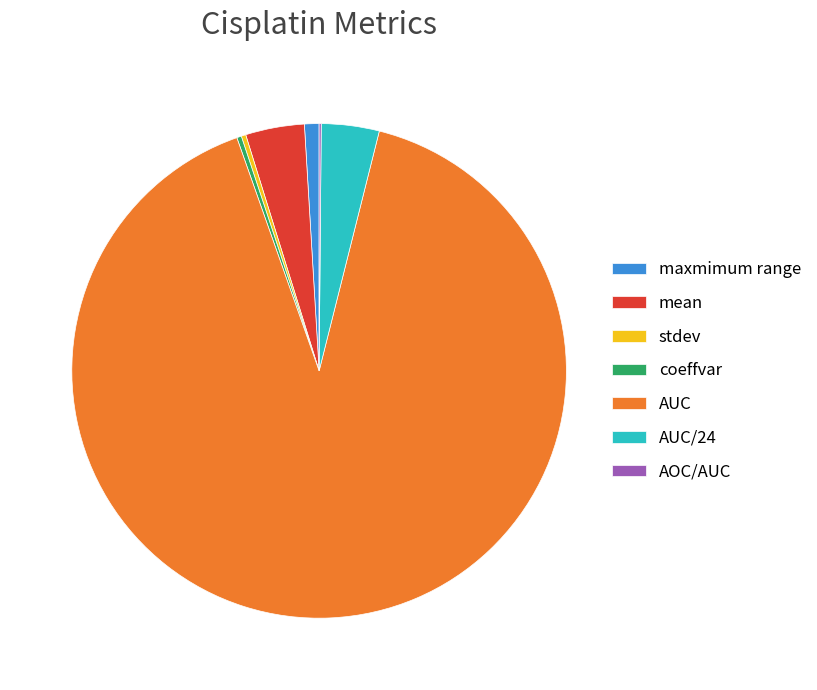

Is there any slice that represents more than half of the pie?

Yes